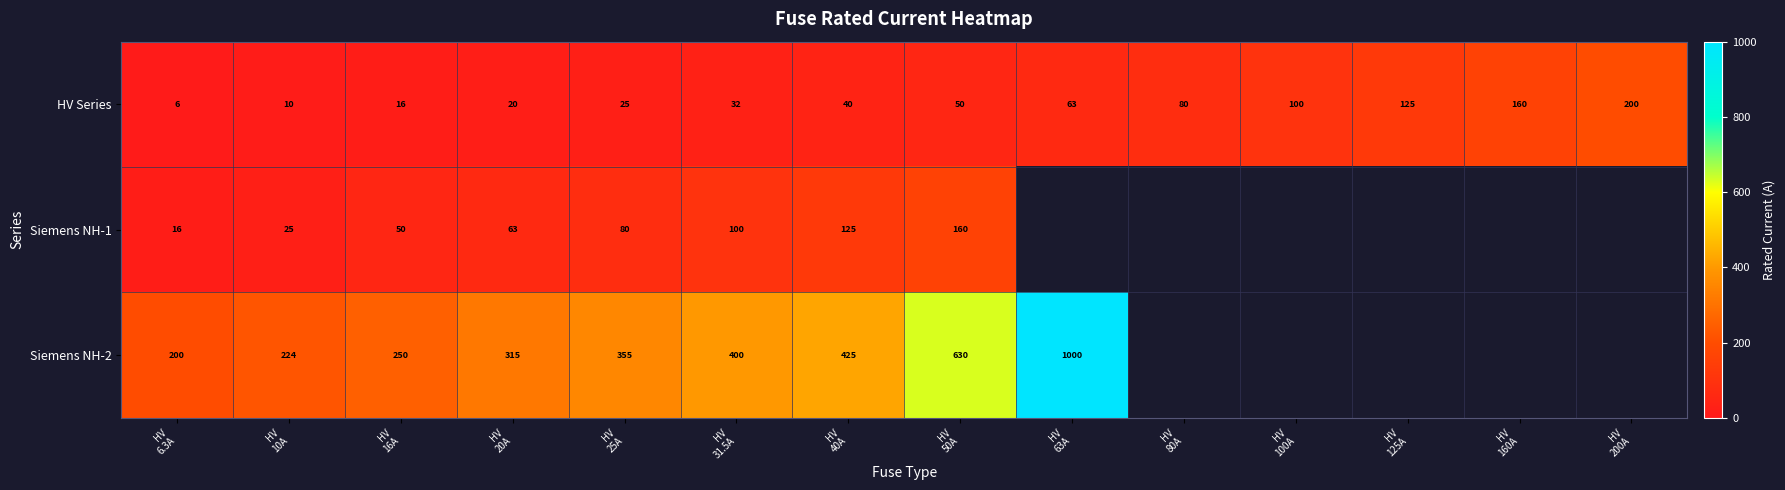

What is the difference between the second highest and second lowest values in the HV Series series?

150.0